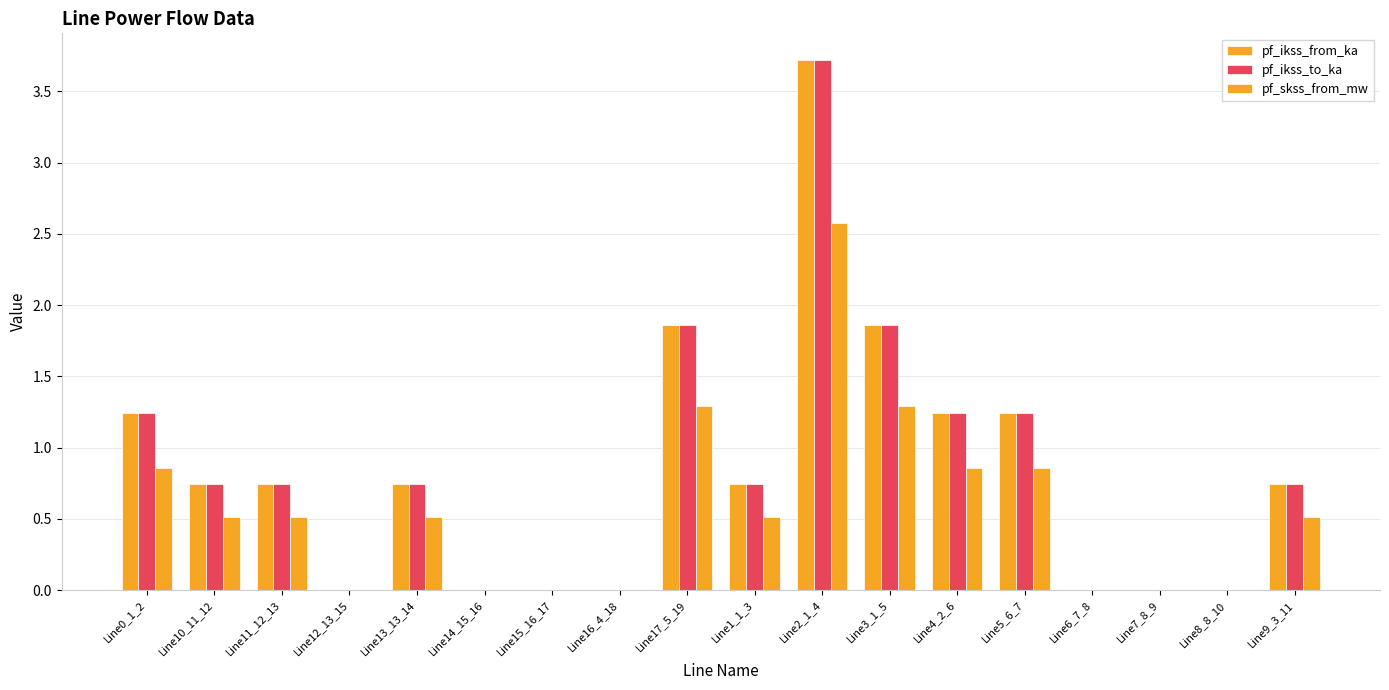

What is the difference between the pf_skss_from_mw values at Line3_1_5 and Line11_12_13?

0.8